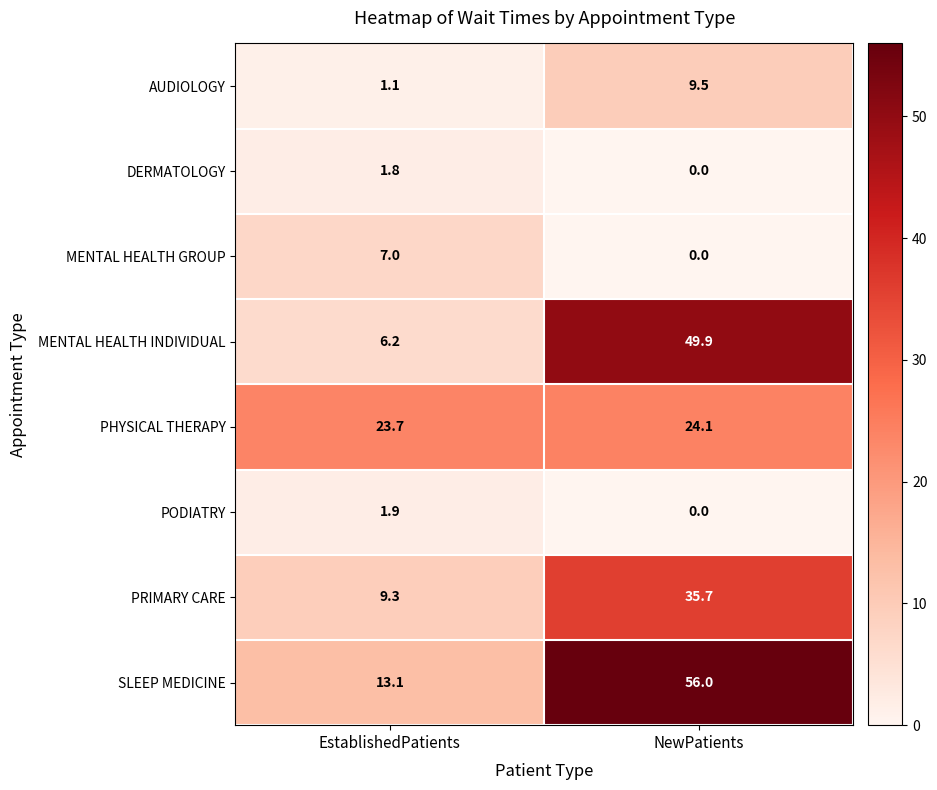

What is the sum of the AUDIOLOGY values at NewPatients and EstablishedPatients?

10.6